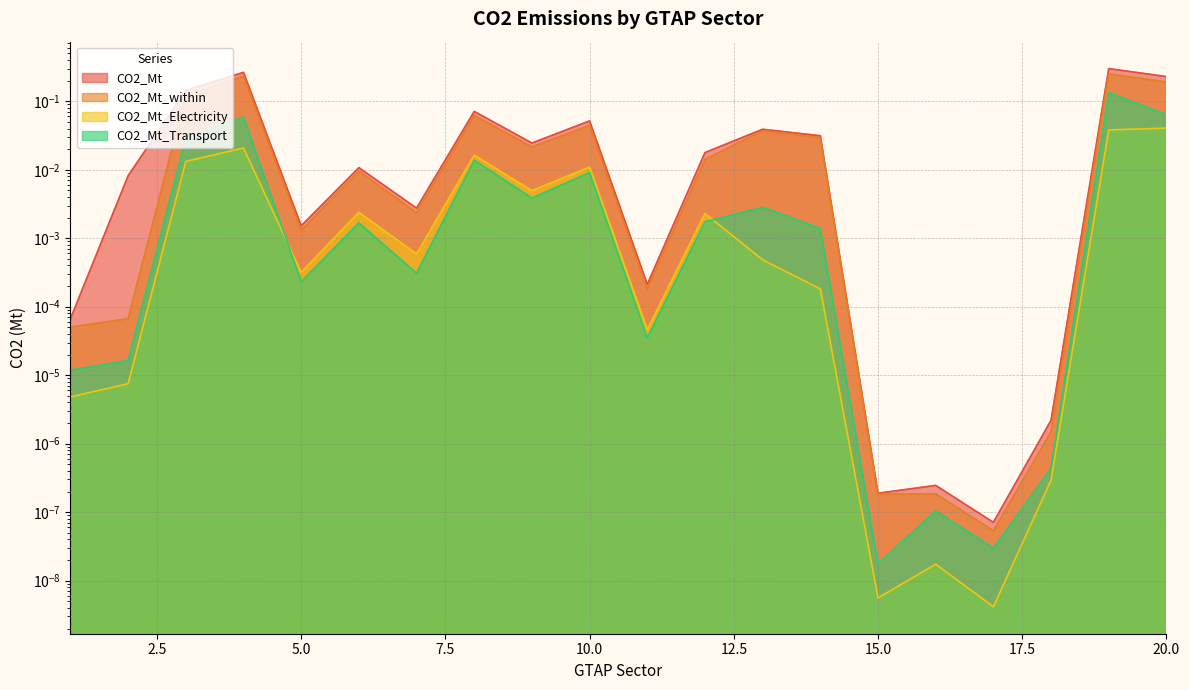

True or false: CO2_Mt_within and CO2_Mt_Transport intersect in this chart.

False